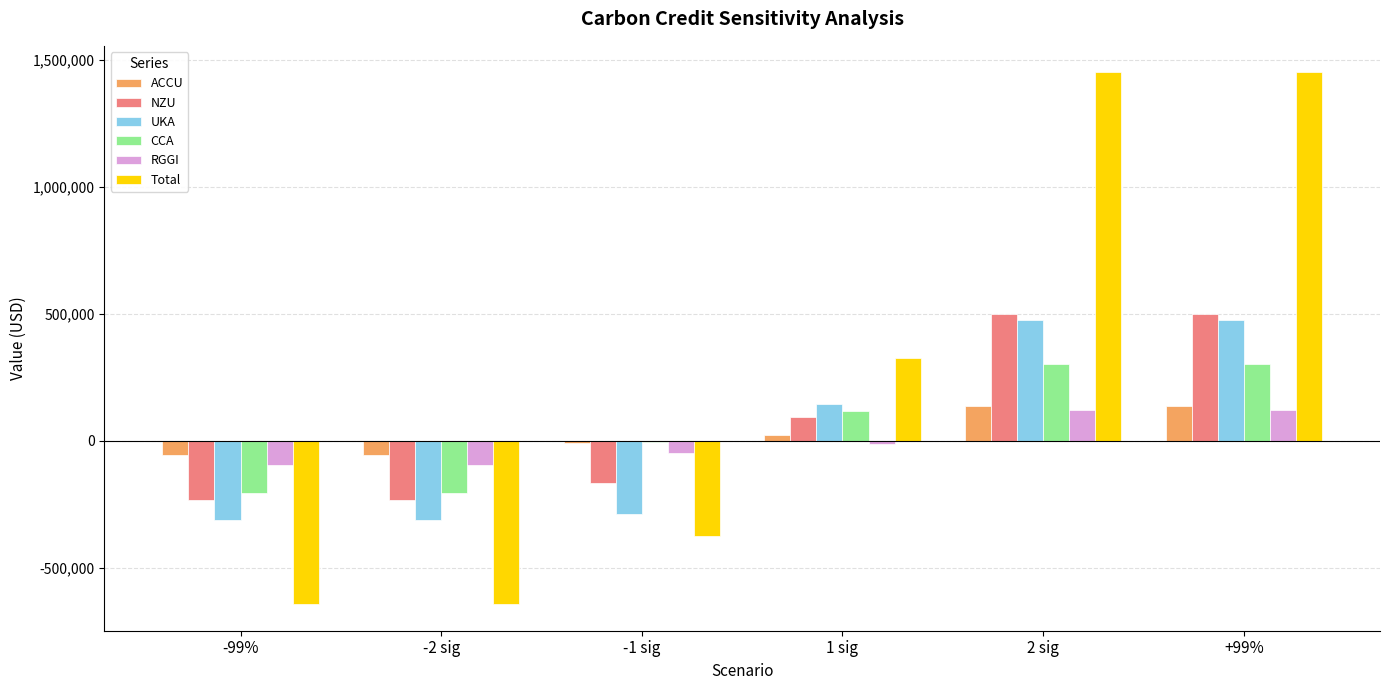

Does the chart contain stacked bars?

No